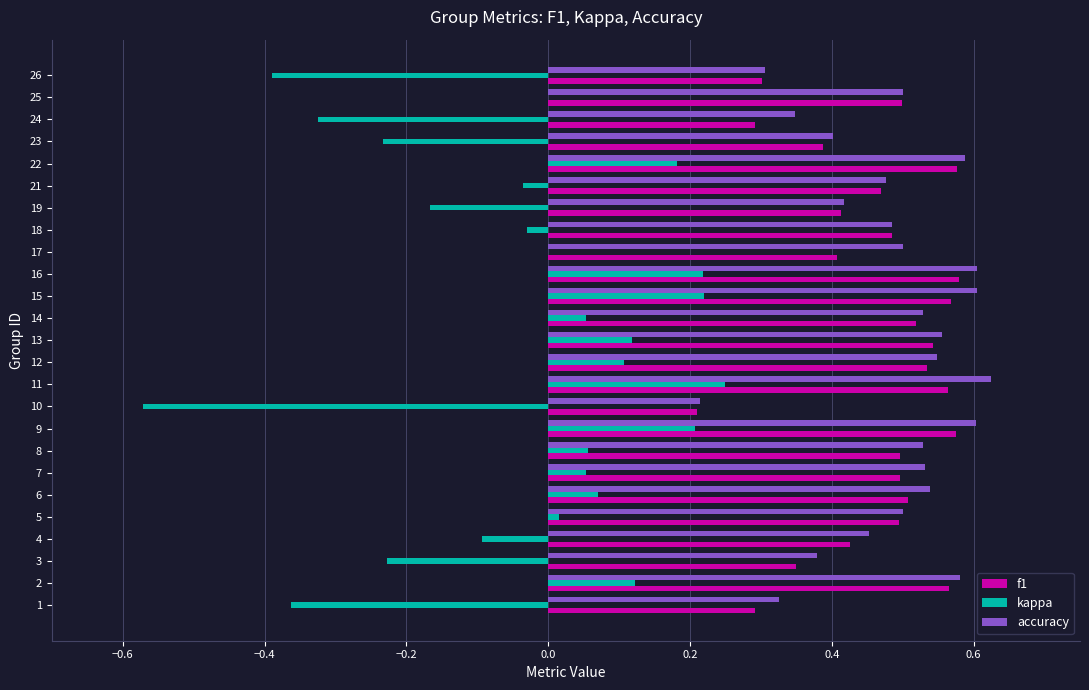

What is the sum of all kappa values?

-0.8